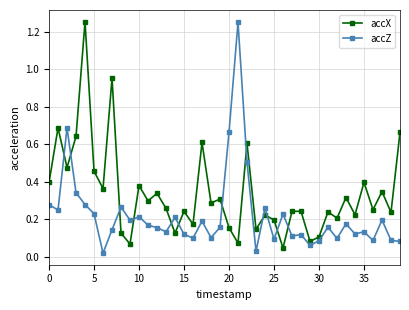

True or false: accX has more than 0 interior local peaks.

True